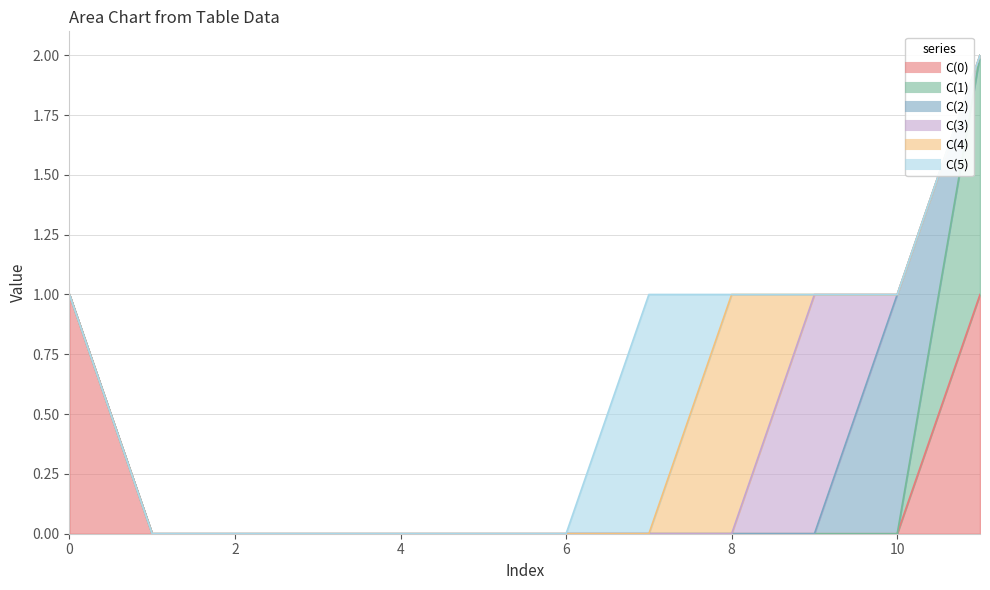

Which series has the largest total across all categories?

C(0)